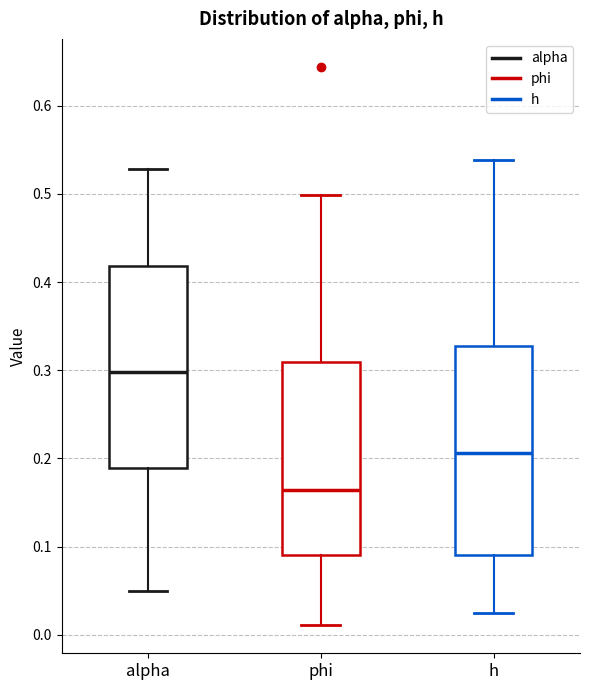

Which box has the lowest median line?

phi